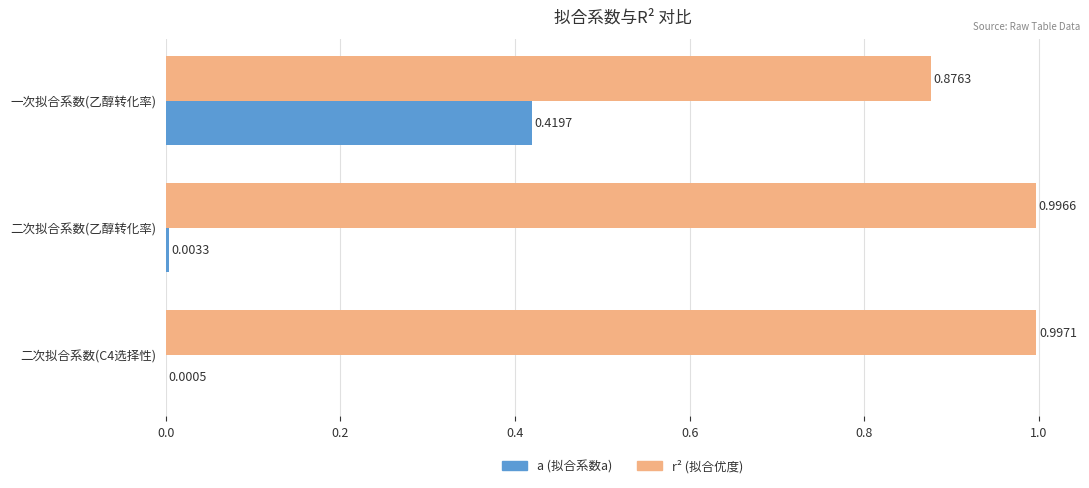

At which category is the sum across all series the highest?

一次拟合系数(乙醇转化率)